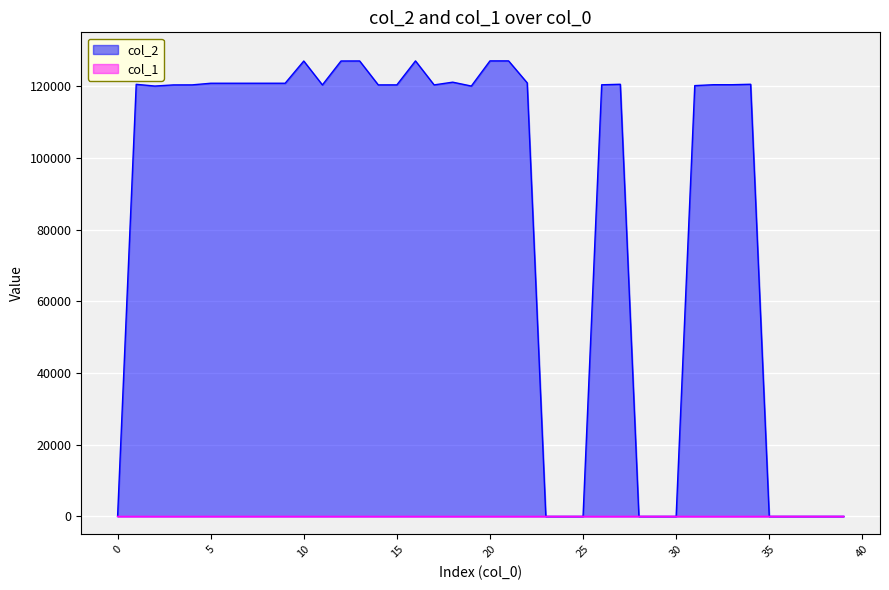

How many intersections are there between col_1 and col_2?

5